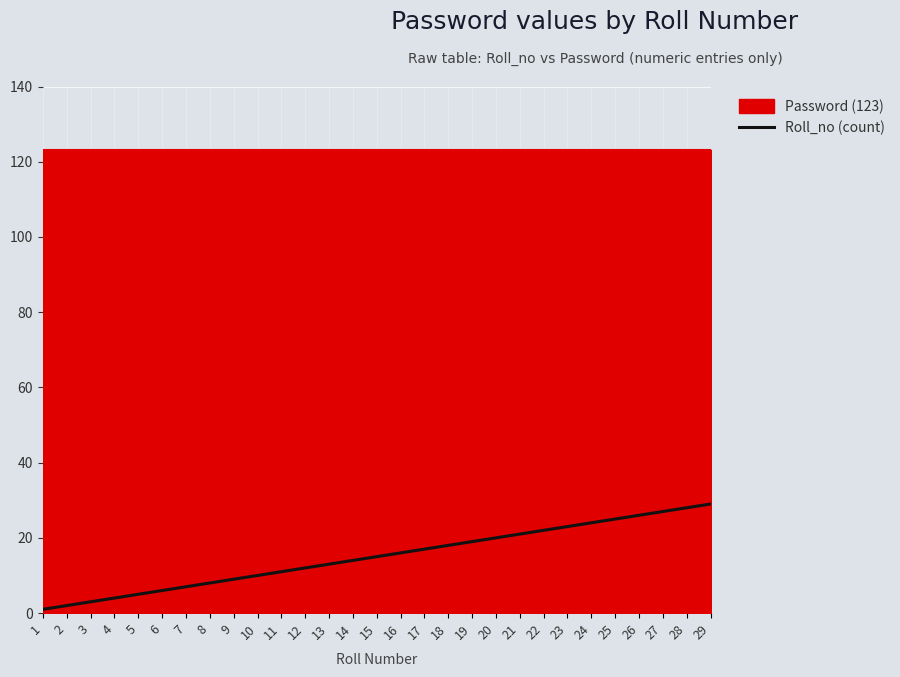

What is the difference between the second highest and second lowest values?

26